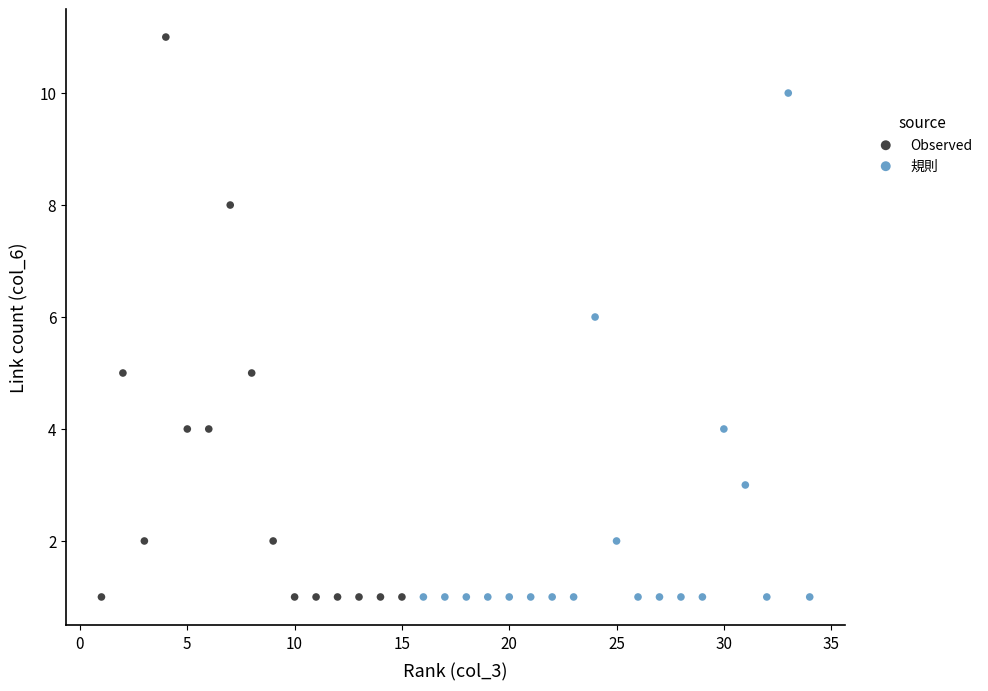

Which series has the largest Y range (max minus min)?

Observed